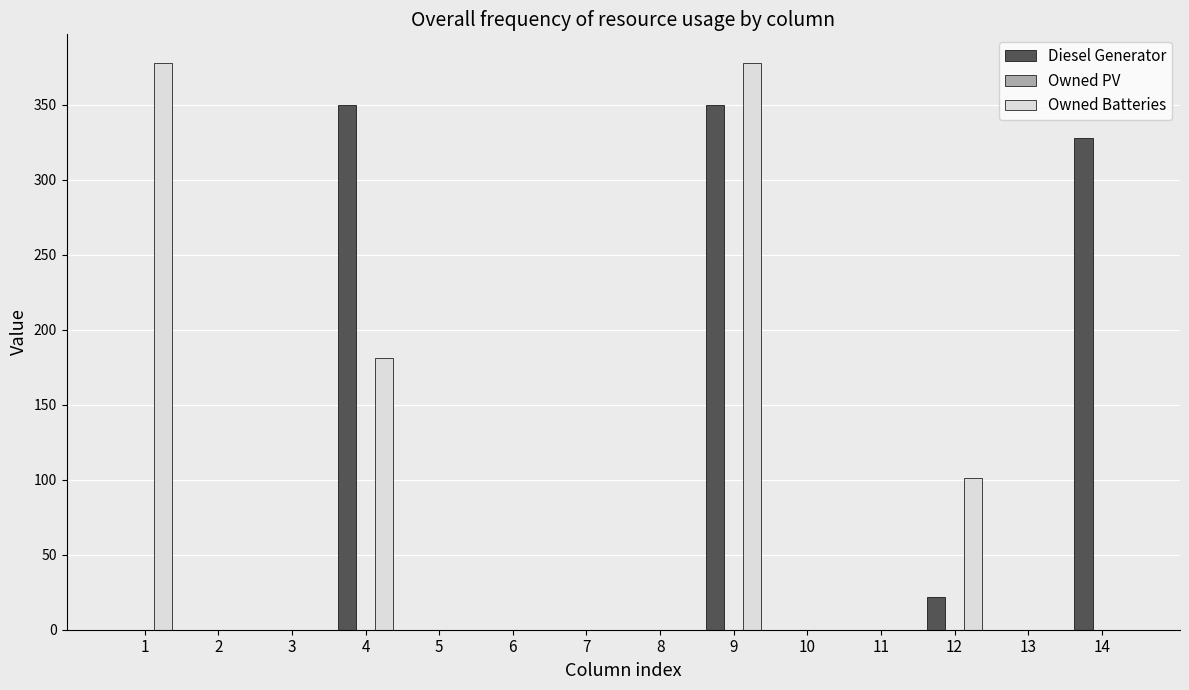

How many data points in Diesel Generator are above 0?

4